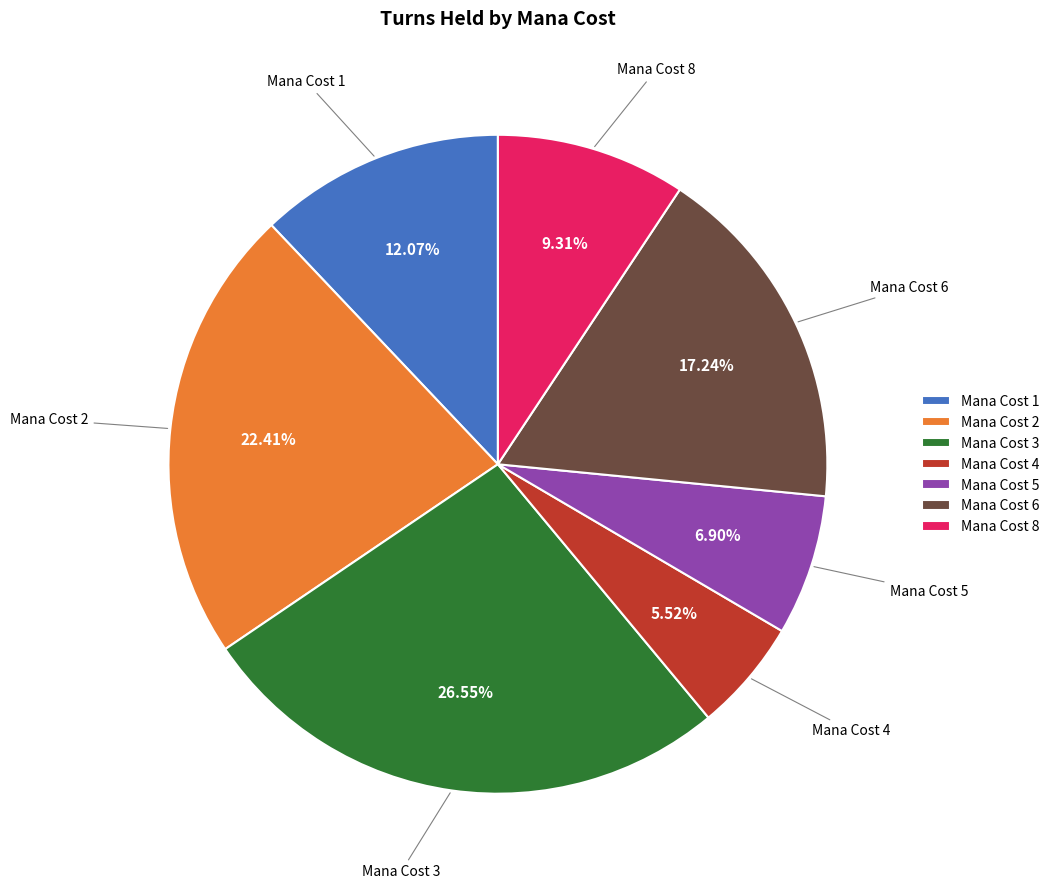

Which has a higher value, Mana Cost 8 or Mana Cost 1?

Mana Cost 1